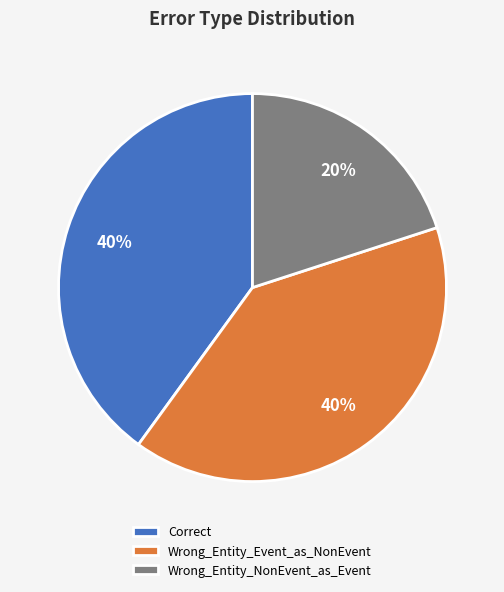

To the nearest percent, what percentage of the pie is Wrong_Entity_NonEvent_as_Event?

20%